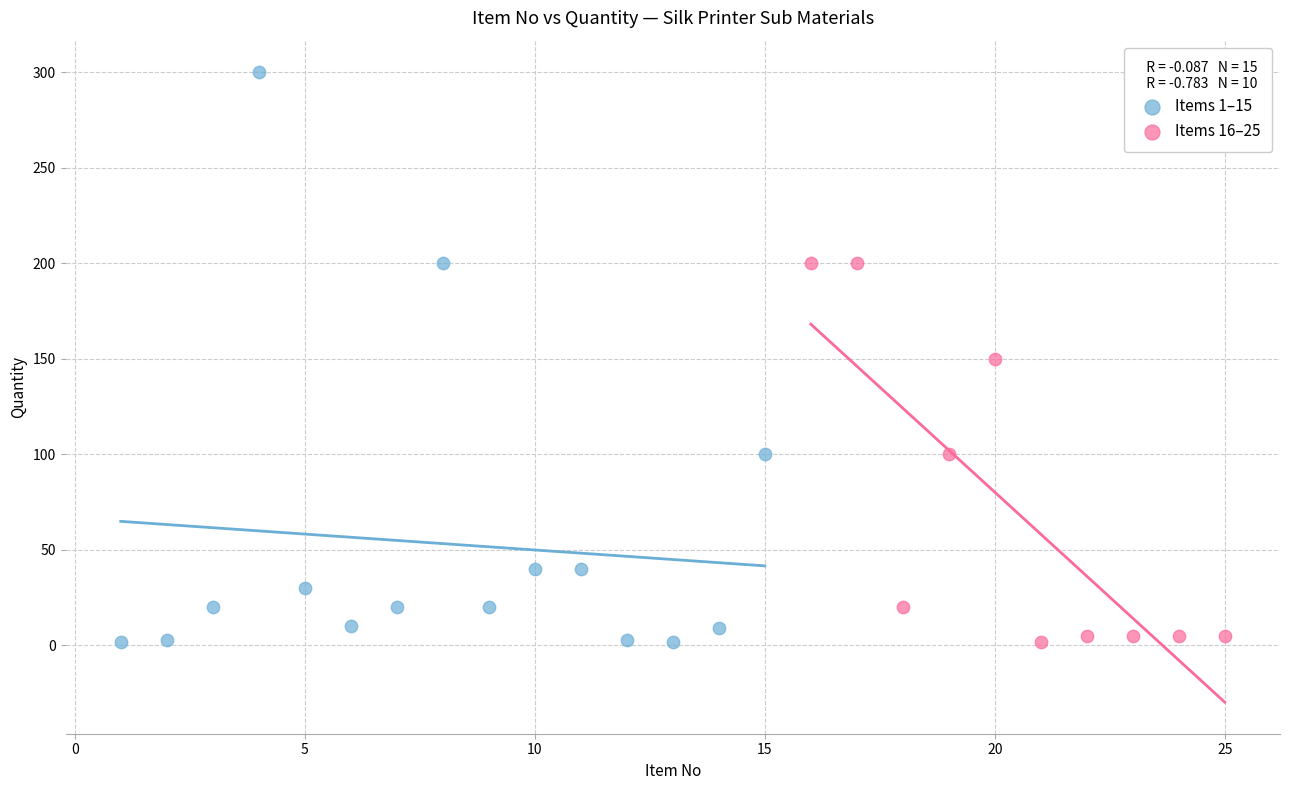

What are all the series names shown in the legend?

Items 1–15, Items 16–25